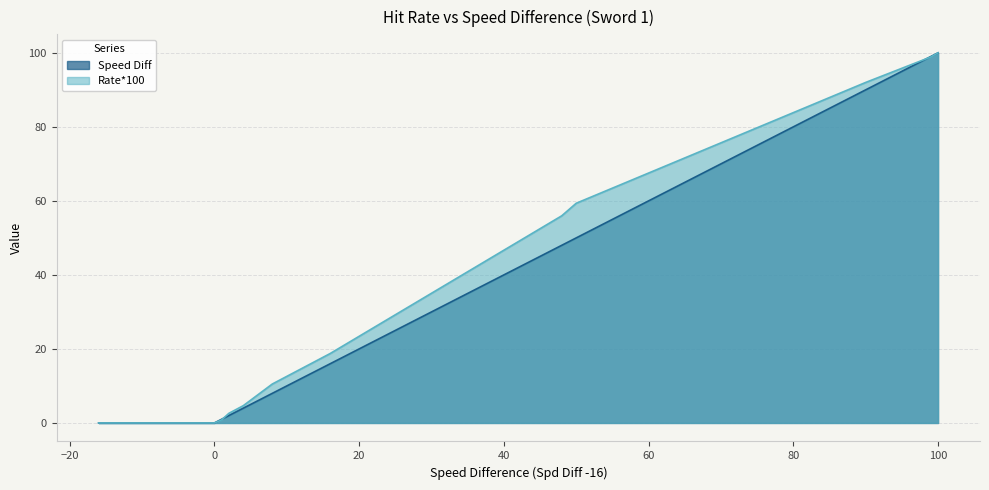

Between -16 and 8, which series saw the biggest shift?

Rate*100